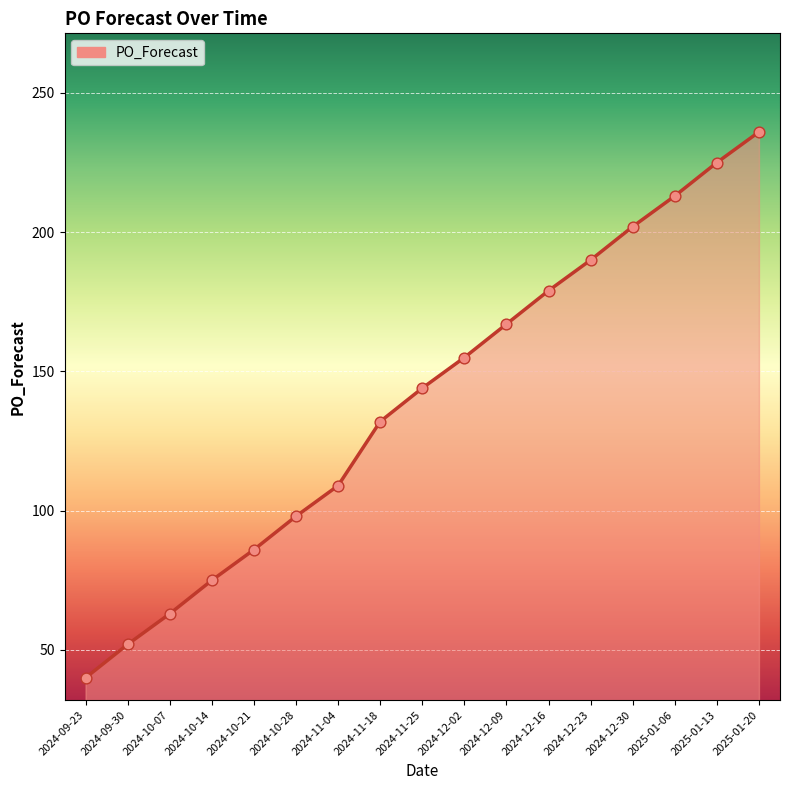

What is the change in value from 2024-11-04 to 2024-12-09?

+58